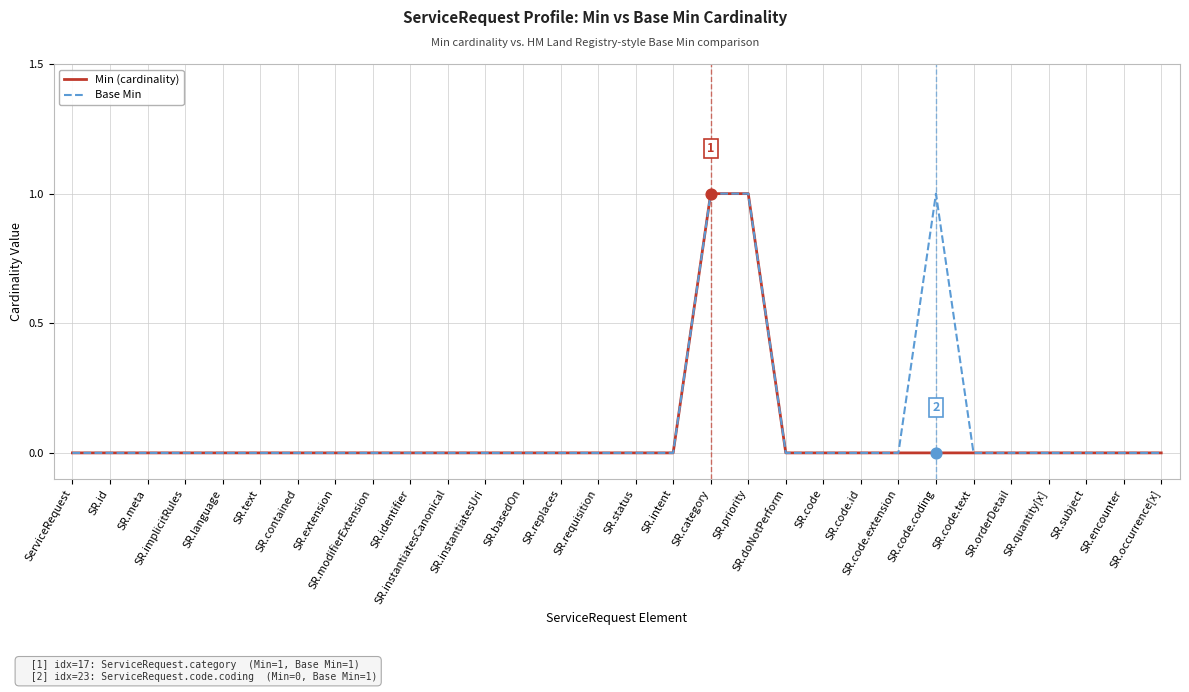

Which series has the largest total across all categories?

Base Min